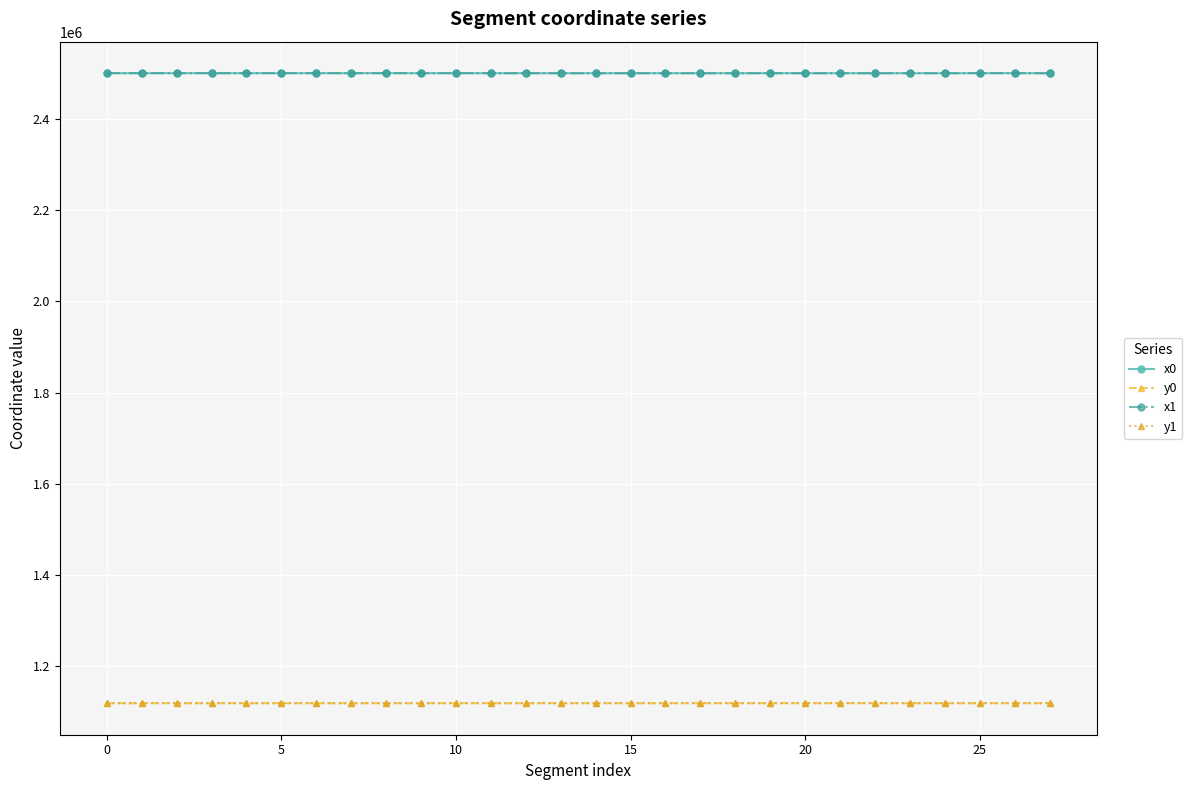

What is the minimum value shown in the chart?

1118684.4